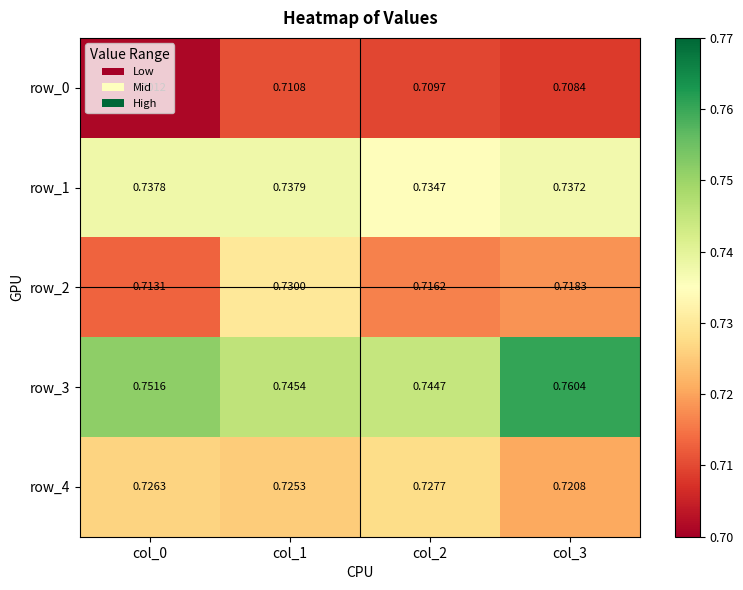

At col_2, list the series in order from largest to smallest.

row_3, row_1, row_4, row_2, row_0